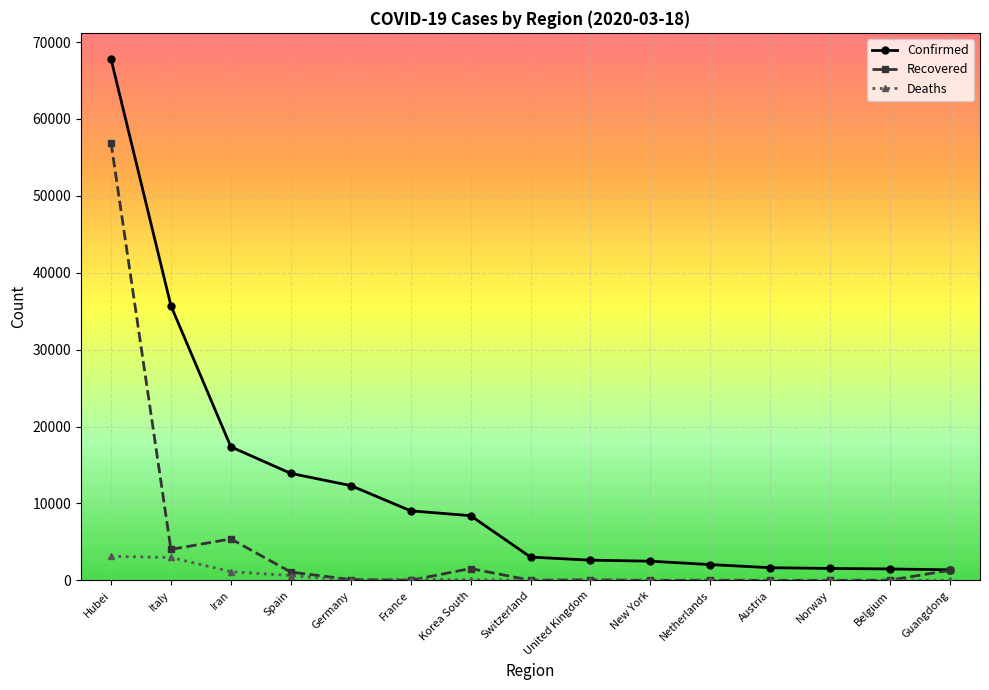

What is the value of the Confirmed point at the 12th from the left?

1646